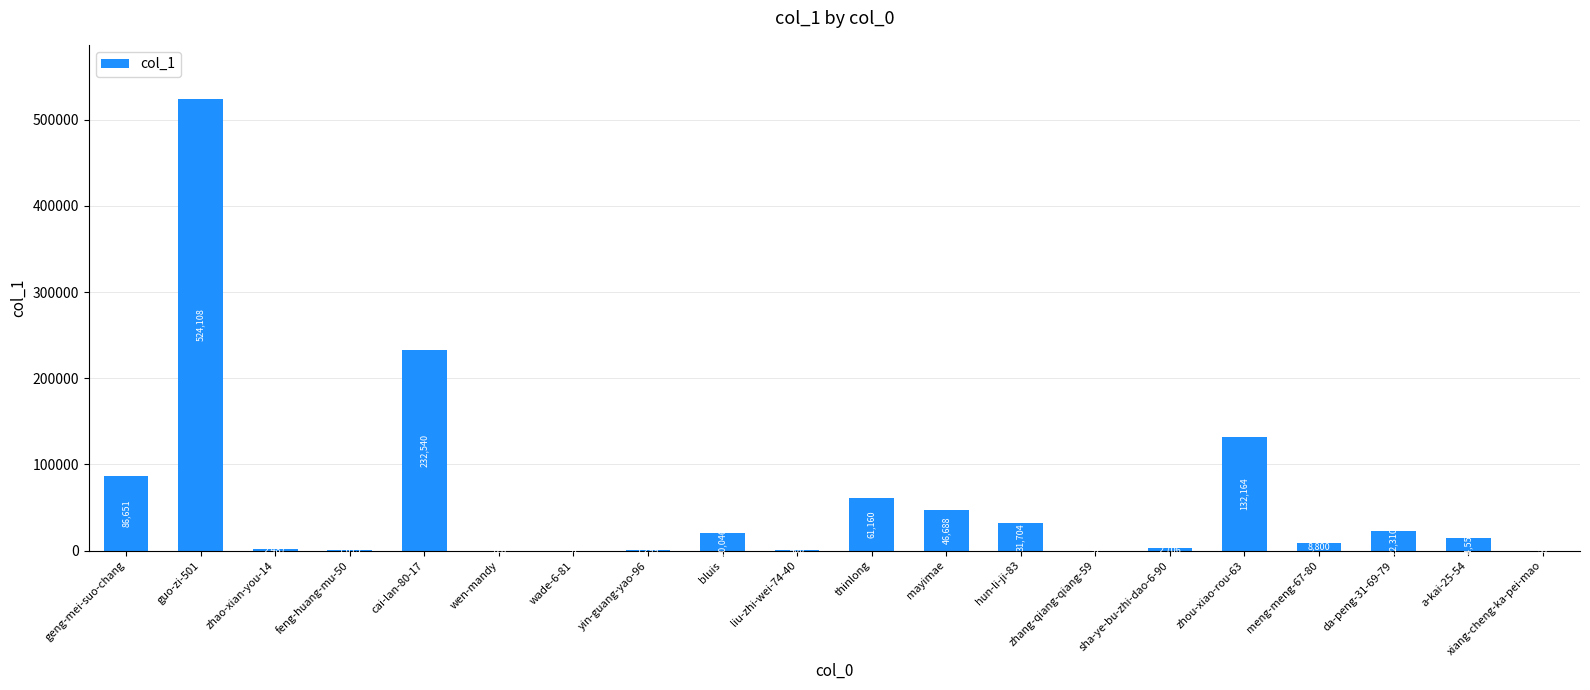

Where is the data nearest to the value 262071?

cai-lan-80-17